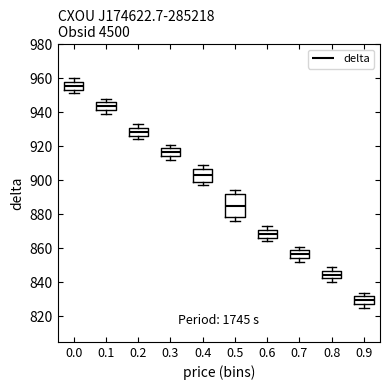

Reading left to right, transcribe this box plot: for each box, give where its median line is, the range the box spans, and where its two whiskers end, as read against the y-axis. The values are not printed on the chart, so give them approximately, as read against the axis.

0.0: median 956, box 954 to 958, whiskers 952 to 960
0.1: median 944, box 942 to 946, whiskers 940 to 948
0.2: median 928, box 926 to 930, whiskers 924 to 934
0.3: median 916, box 914 to 918, whiskers 912 to 922
0.4: median 904, box 900 to 906, whiskers 898 to 910
0.5: median 886, box 878 to 892, whiskers 876 to 894
0.6: median 868, box 866 to 870, whiskers 864 to 874
0.7: median 856, box 854 to 858, whiskers 852 to 862
0.8: median 844, box 842 to 846, whiskers 840 to 850
0.9: median 830, box 828 to 832, whiskers 826 to 834